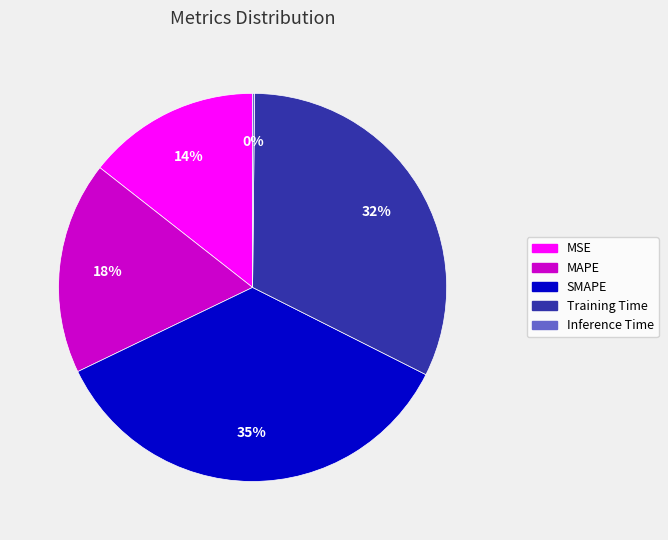

Is the sum of Training Time and MSE greater than half?

No